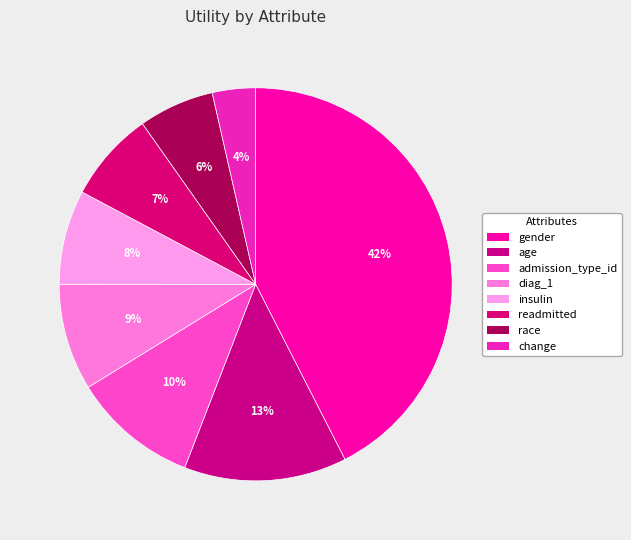

How many slices are in this pie chart?

8